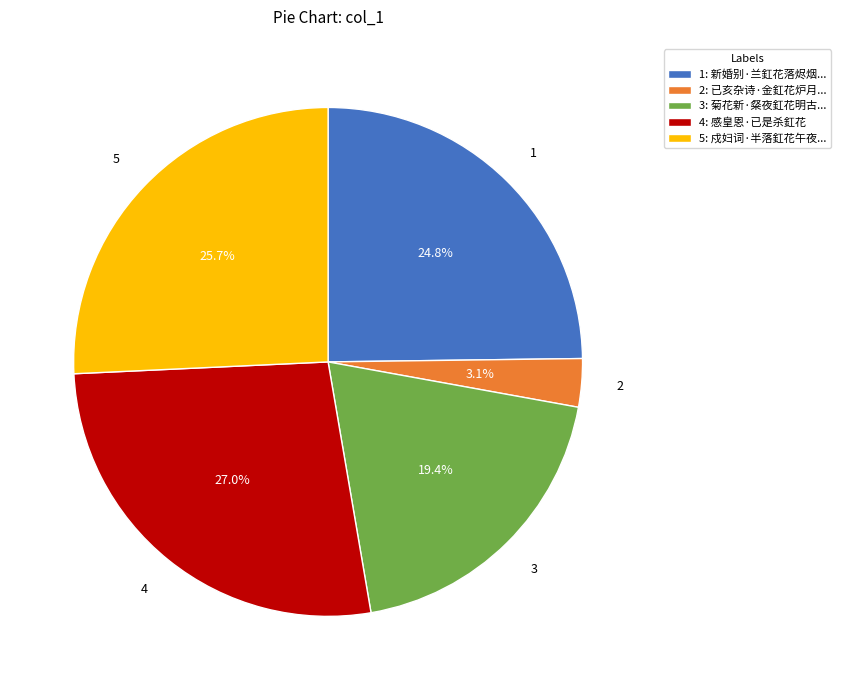

Is there a majority slice in this chart?

No